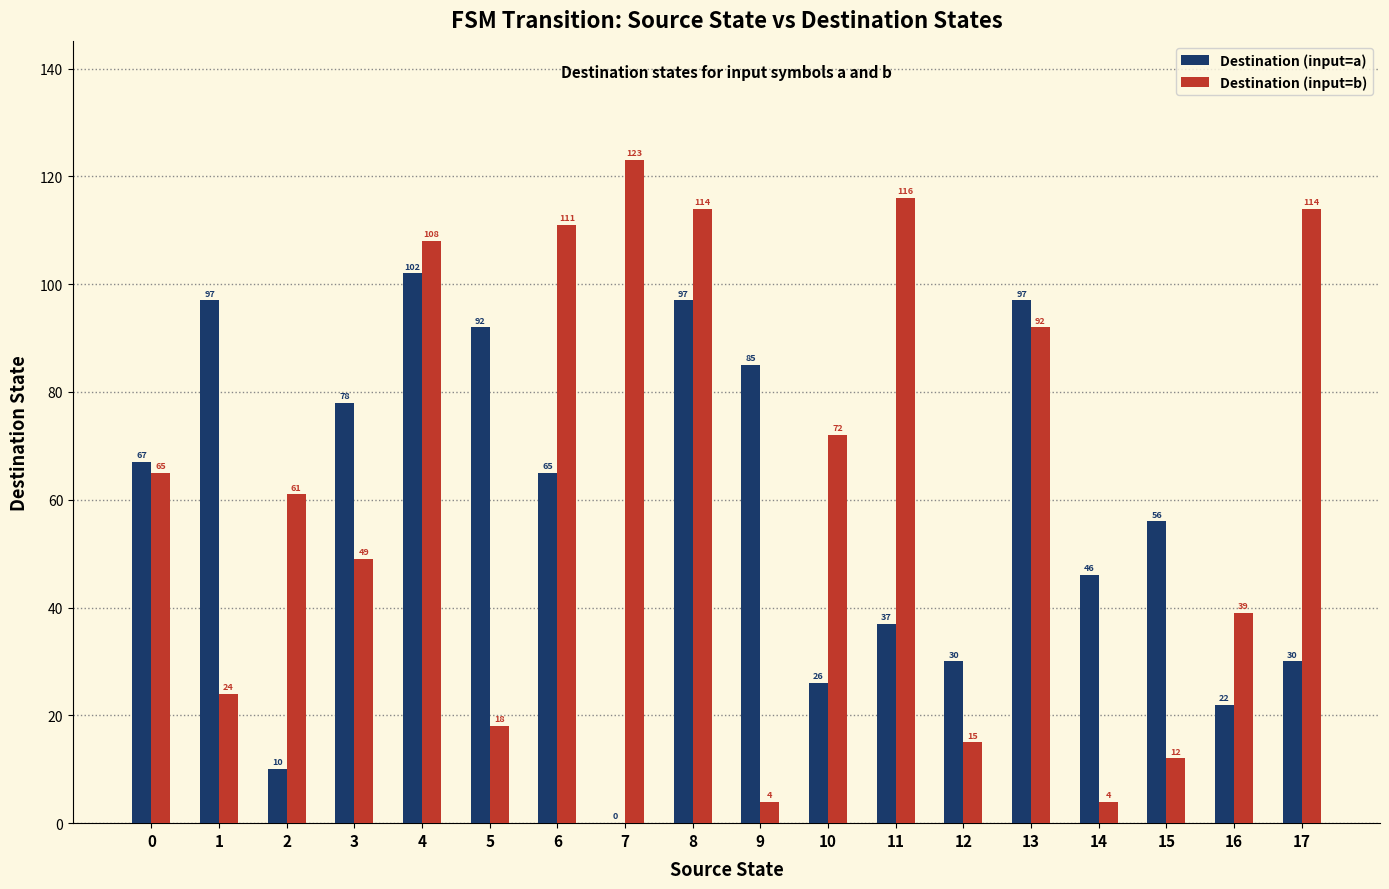

What is the maximum value for Destination (input=b)?

123